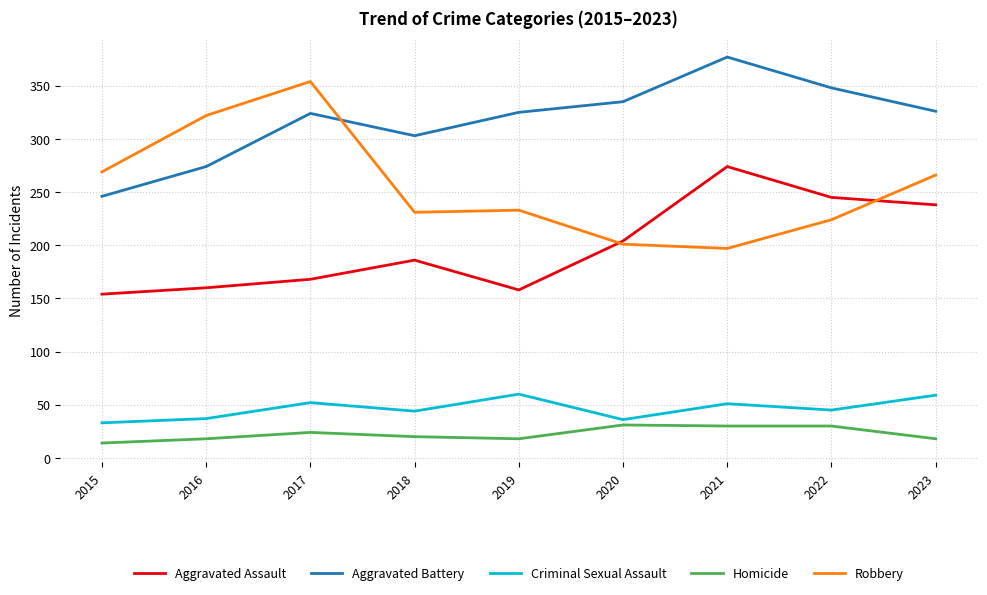

What are all the series names shown in the legend?

Aggravated Assault, Aggravated Battery, Criminal Sexual Assault, Homicide, Robbery